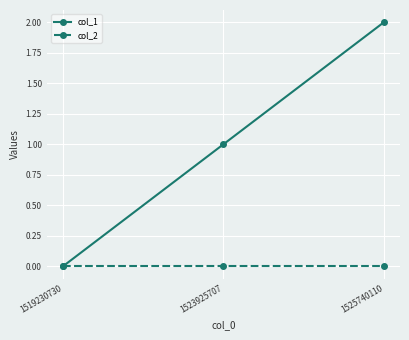

Rank the series by their average value, from highest to lowest.

col_1, col_2